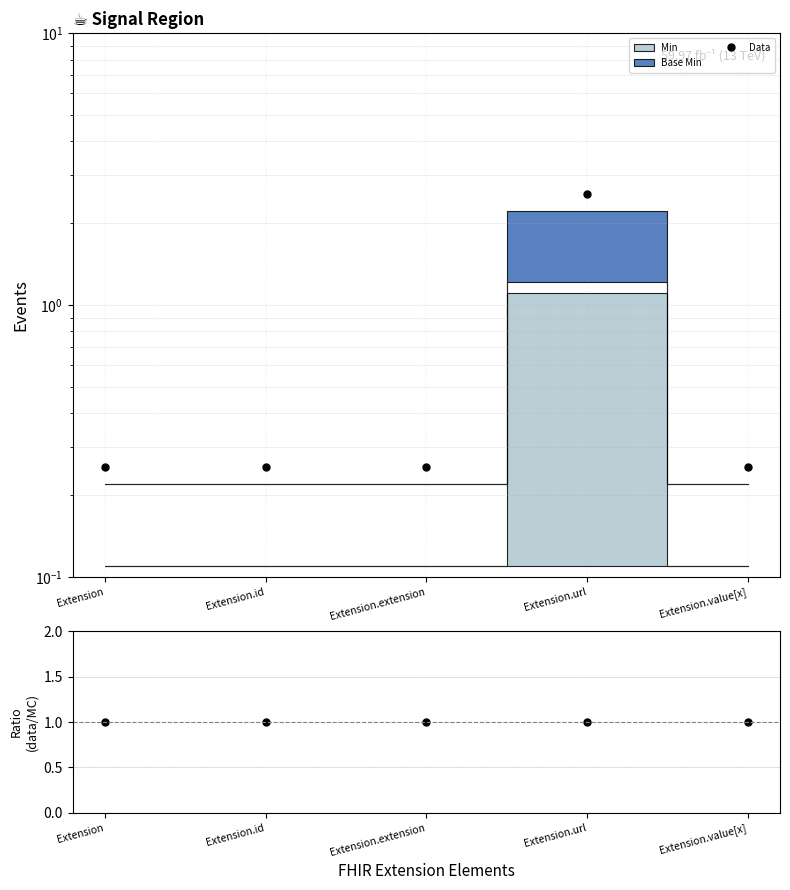

Is the value of data/MC at Extension.url greater than the value of Data at Extension.id?

Yes